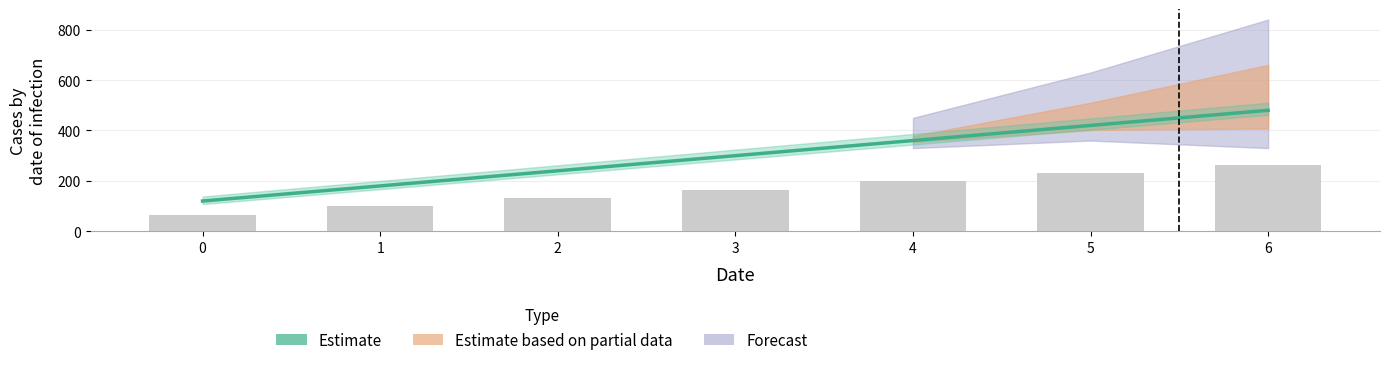

Rank the categories by value from lowest to highest.

0, 1, 2, 3, 4, 5, 6